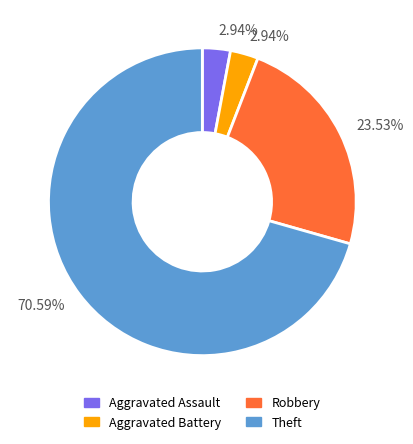

Which category has the biggest portion of the pie?

Theft